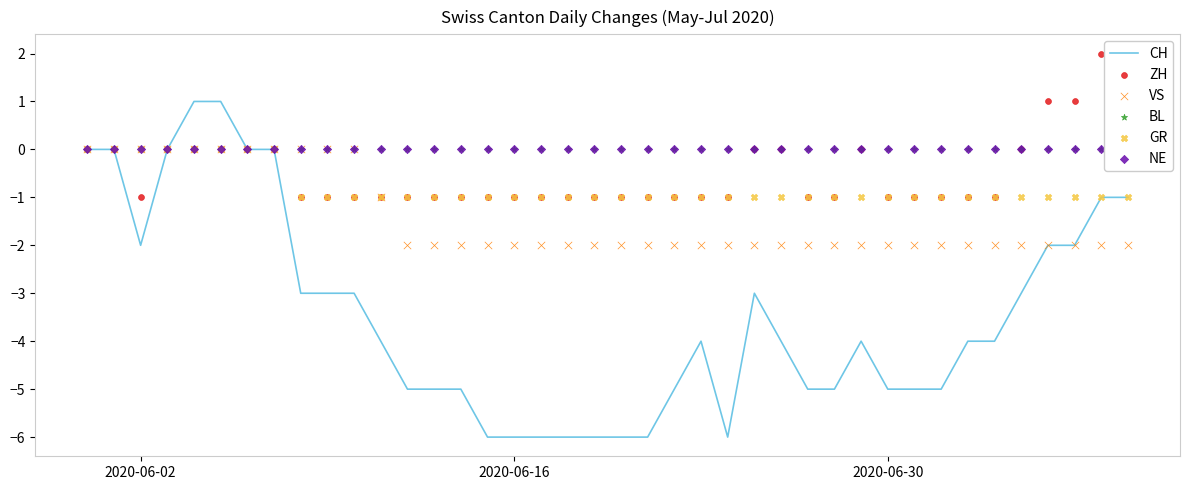

Is the value of VS at 37 greater than the value of ZH at 8?

No